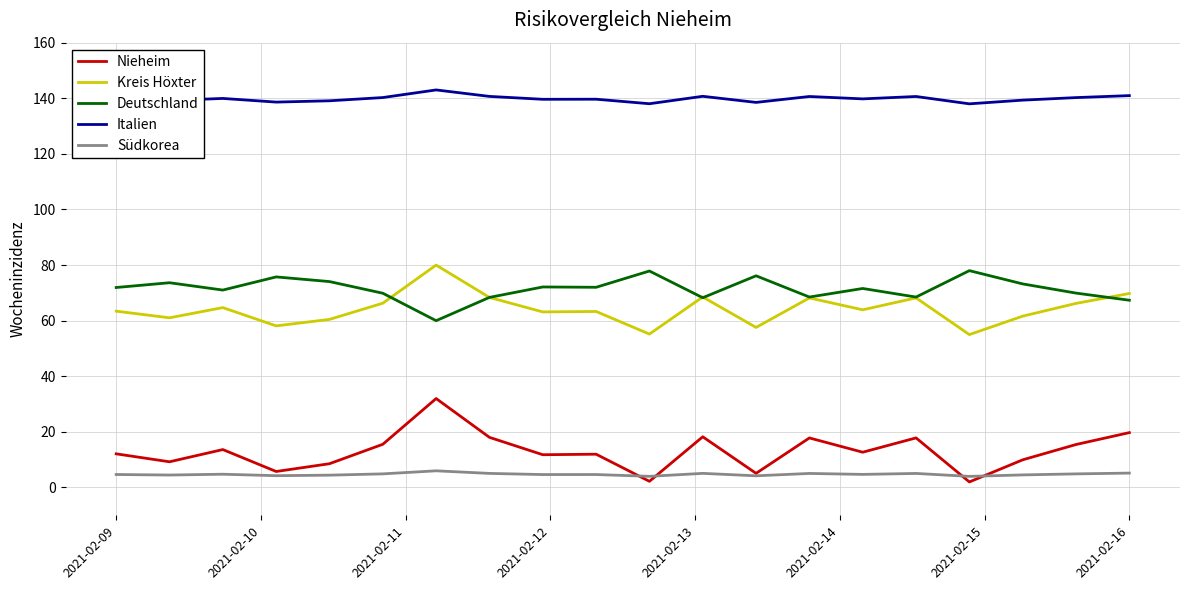

Which series has the largest total across all categories?

Italien